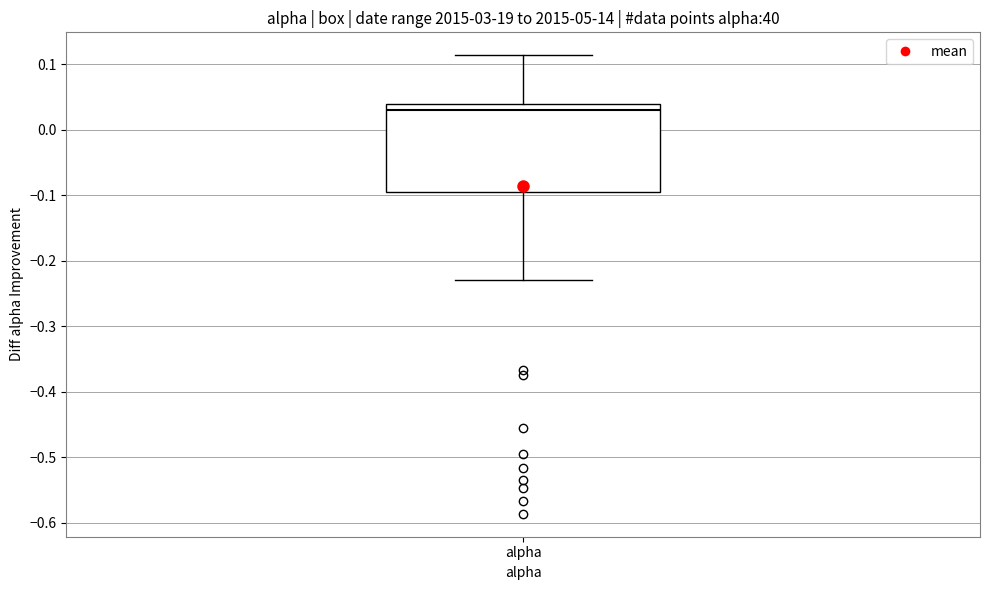

Read this box plot against the y-axis: the position of the median line, the range covered by the box, and the ends of both whiskers. The values are not printed on the chart, so give them approximately, as read against the axis.

median 0.03, box -0.09 to 0.04, whiskers -0.23 to 0.11